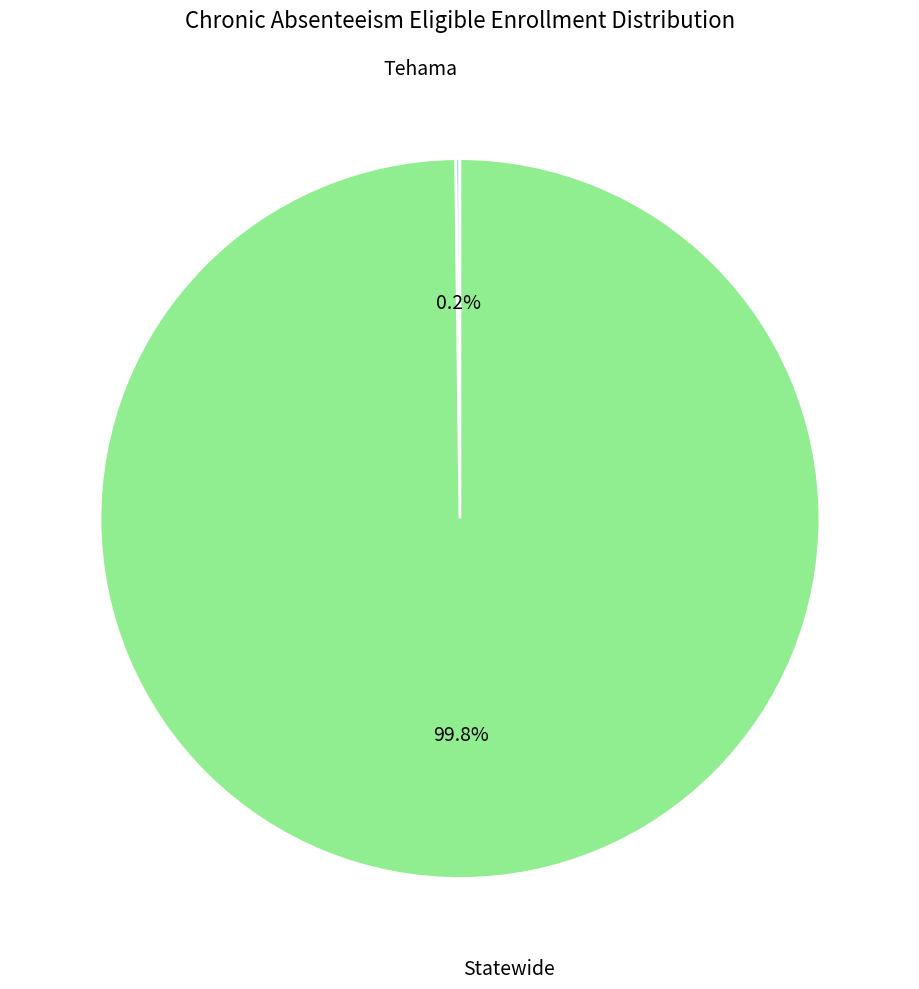

To the nearest percent, what is the average slice percentage?

50%